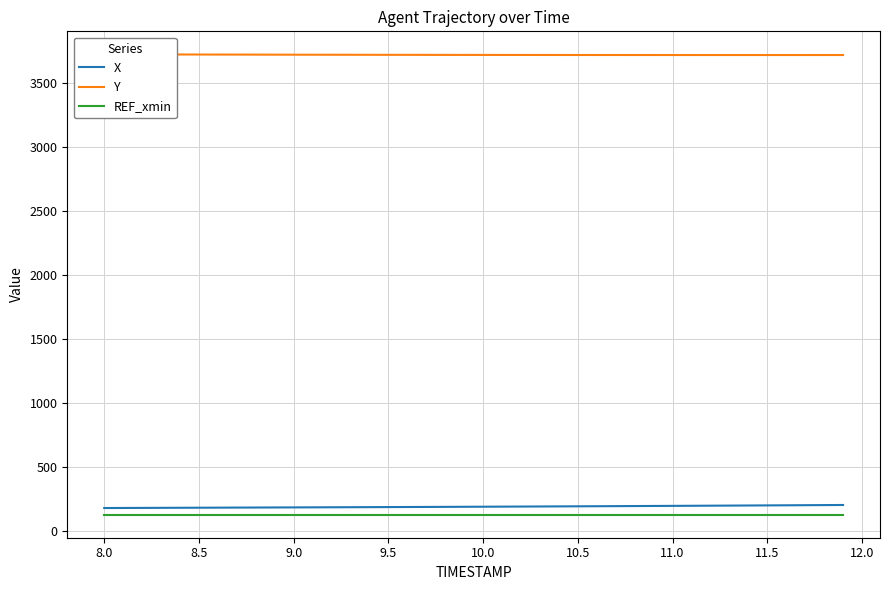

True or false: REF_xmin and X intersect in this chart.

False